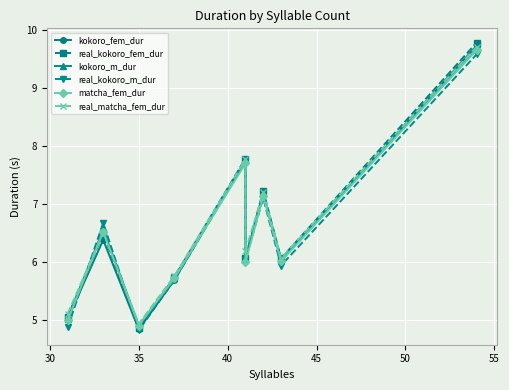

Which series has the largest total across all categories?

real_matcha_fem_dur